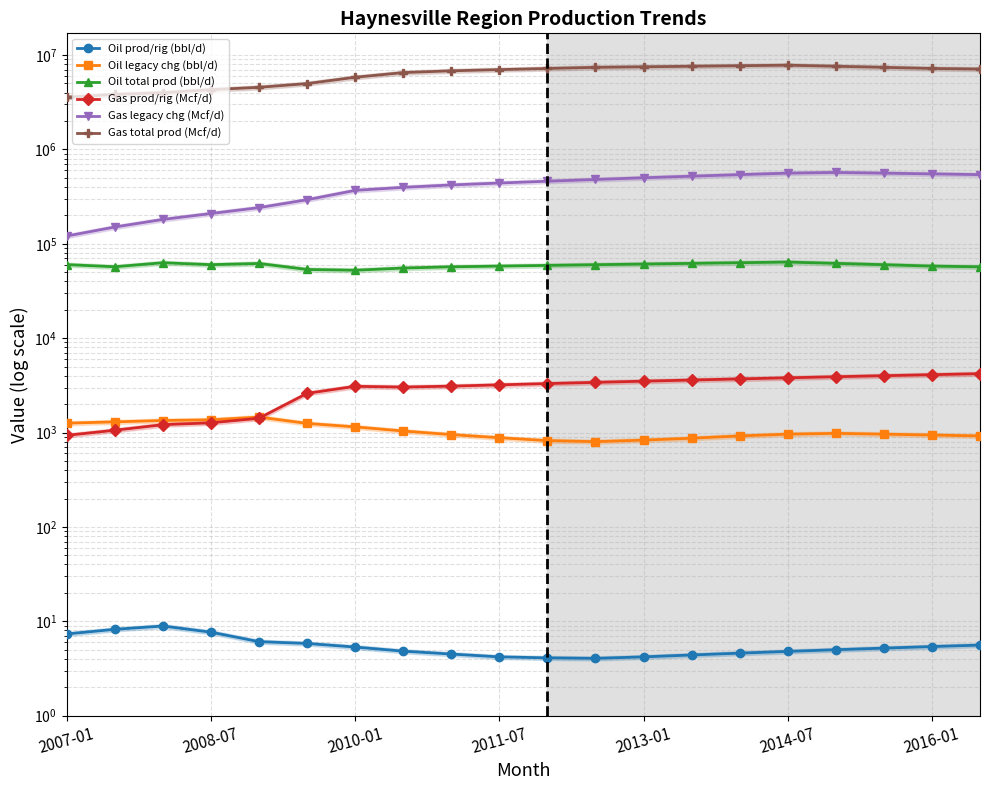

Does the chart have visible grid lines?

Yes